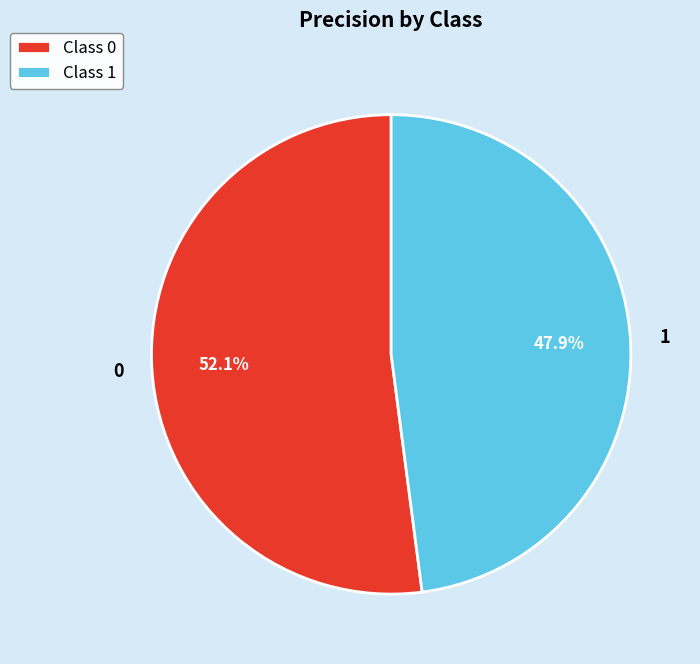

True or false: 0 accounts for 52% of the total.

True